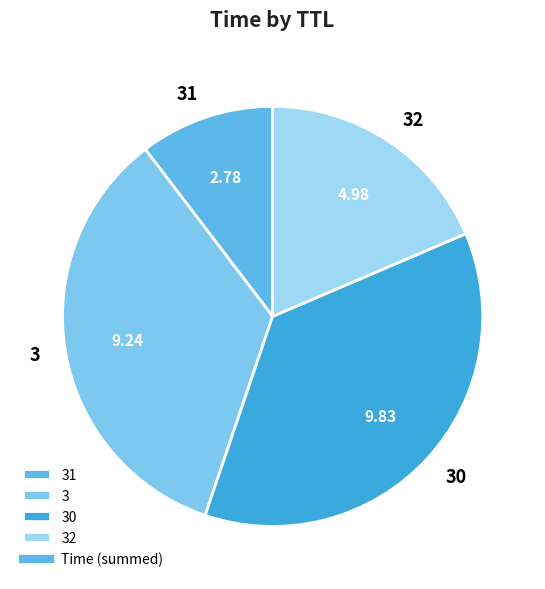

Which slice is the smallest?

31